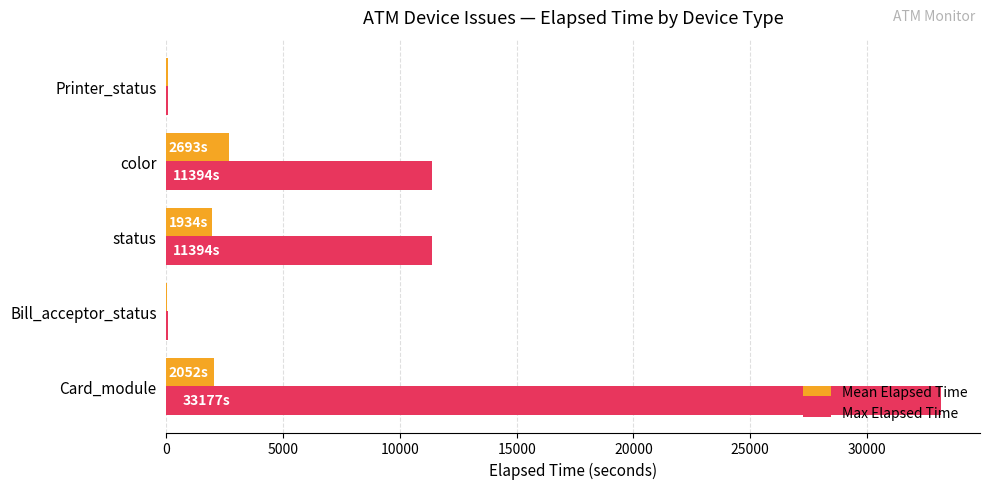

Which series changed the most between Card_module and Bill_acceptor_status?

Max Elapsed Time